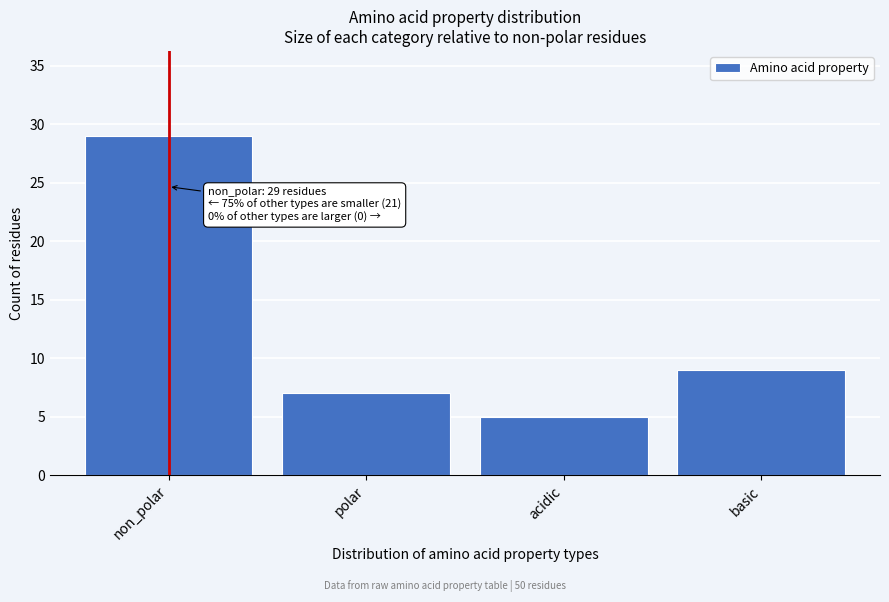

Reading right to left, what are all the values shown in this chart?

9	5	7	29